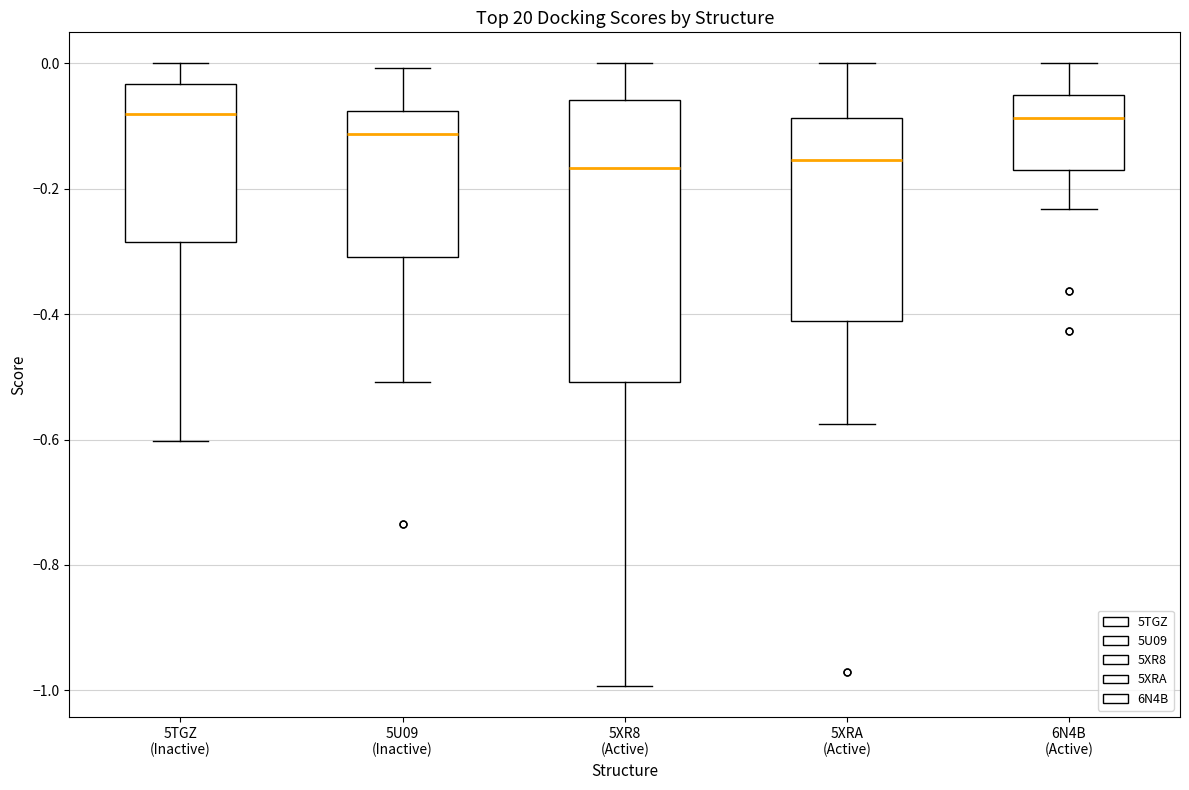

Reading left to right, transcribe this box plot: for each box, give where its median line is, the range the box spans, and where its two whiskers end, as read against the y-axis. The values are not printed on the chart, so give them approximately, as read against the axis.

5TGZ (Inactive): median -0.08, box -0.28 to -0.04, whiskers -0.60 to 0.00
5U09 (Inactive): median -0.12, box -0.30 to -0.08, whiskers -0.50 to 0.00
5XR8 (Active): median -0.16, box -0.50 to -0.06, whiskers -1.00 to 0.00
5XRA (Active): median -0.16, box -0.42 to -0.08, whiskers -0.58 to 0.00
6N4B (Active): median -0.08, box -0.18 to -0.06, whiskers -0.24 to 0.00